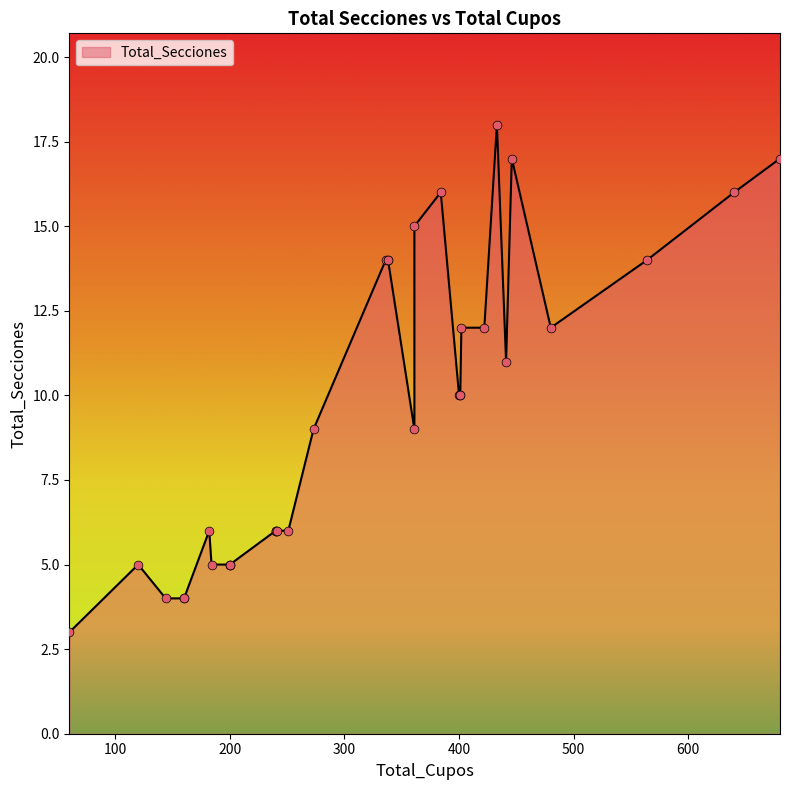

Between 200 and 120, which is larger?

200